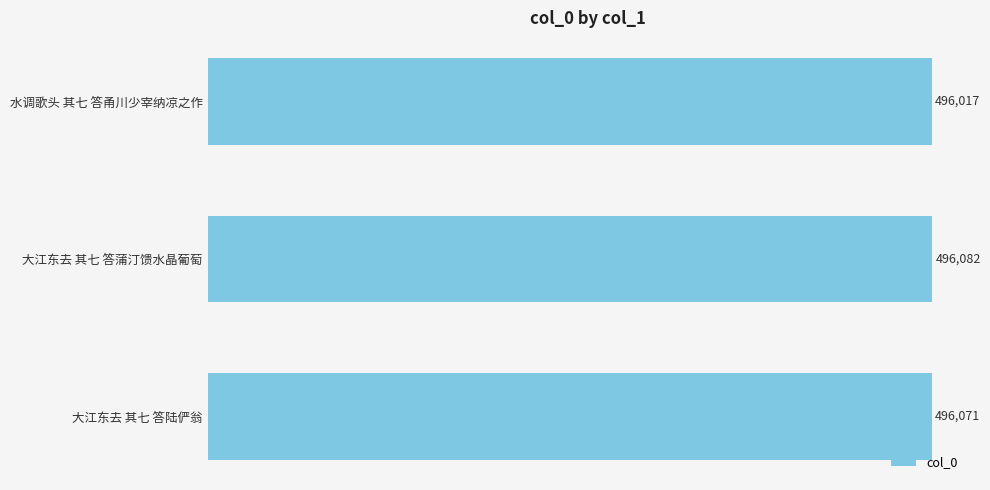

At which category does the chart reach its peak across all series?

大江东去 其七 答蒲汀馈水晶葡萄